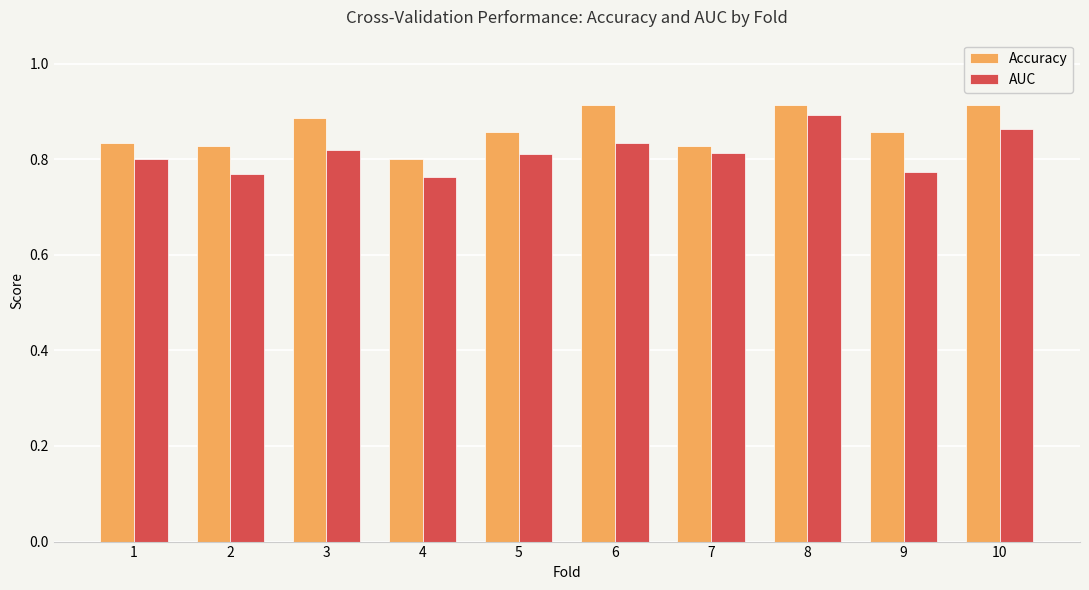

Between 1 and 6, which series saw the biggest shift?

Accuracy